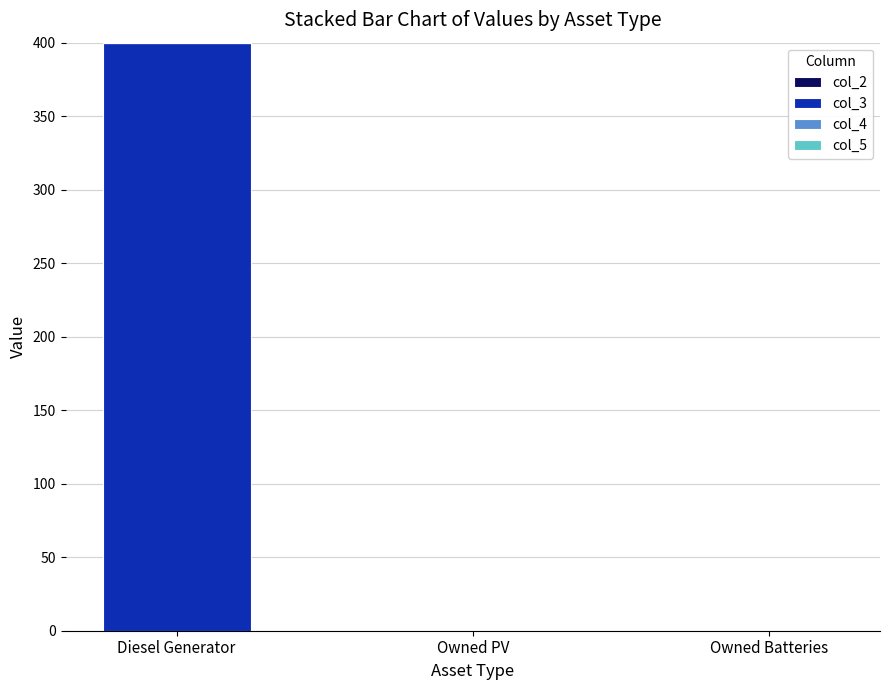

What is the change in value from Diesel Generator to Owned Batteries?

-400